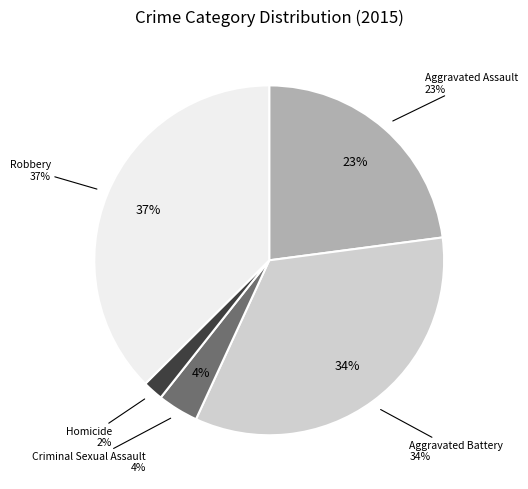

Which has a higher value, Criminal Sexual Assault or Robbery?

Robbery